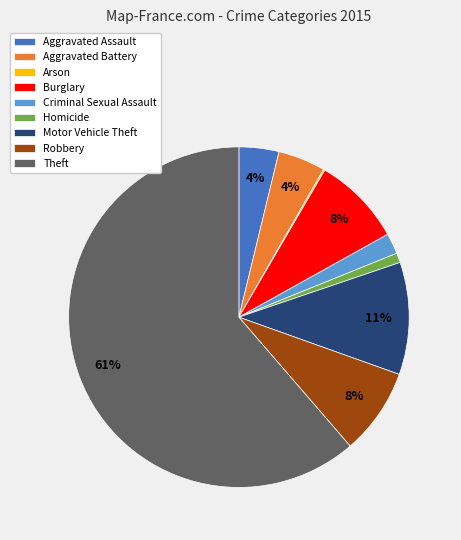

To the nearest percent, what is the combined percentage of Homicide and Criminal Sexual Assault?

3%